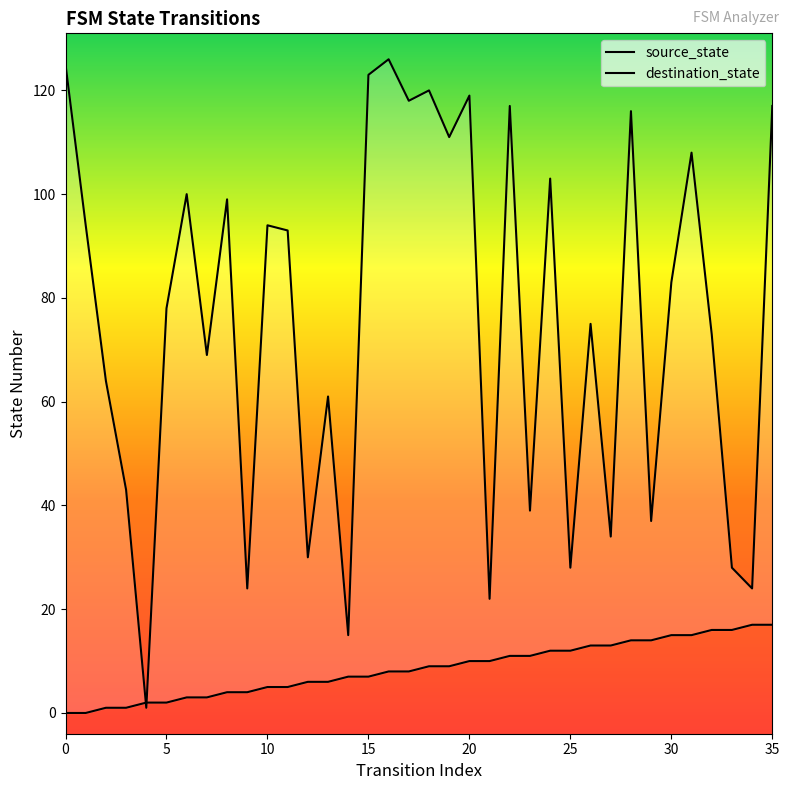

Is it true that source_state equals 17 at 34?

True